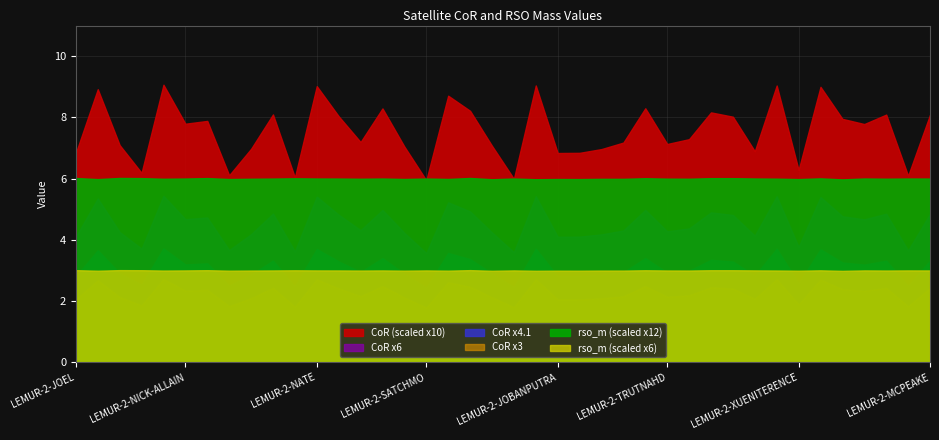

Is it true that CoR_scaled equals 3.3 at LEMUR-2-XUENITERENCE?

False